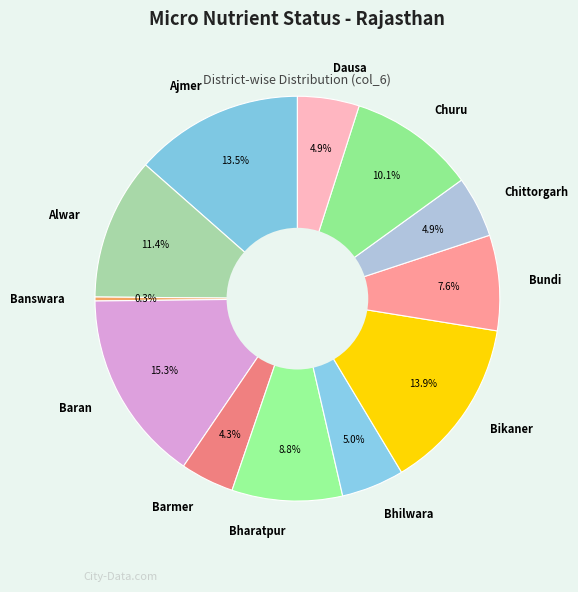

How much of the chart is everything except Banswara?

99.7%